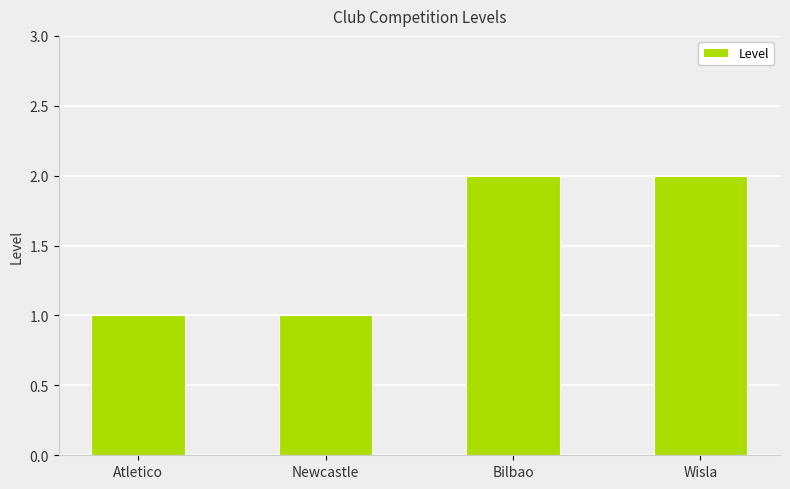

What is the sum of all values?

6